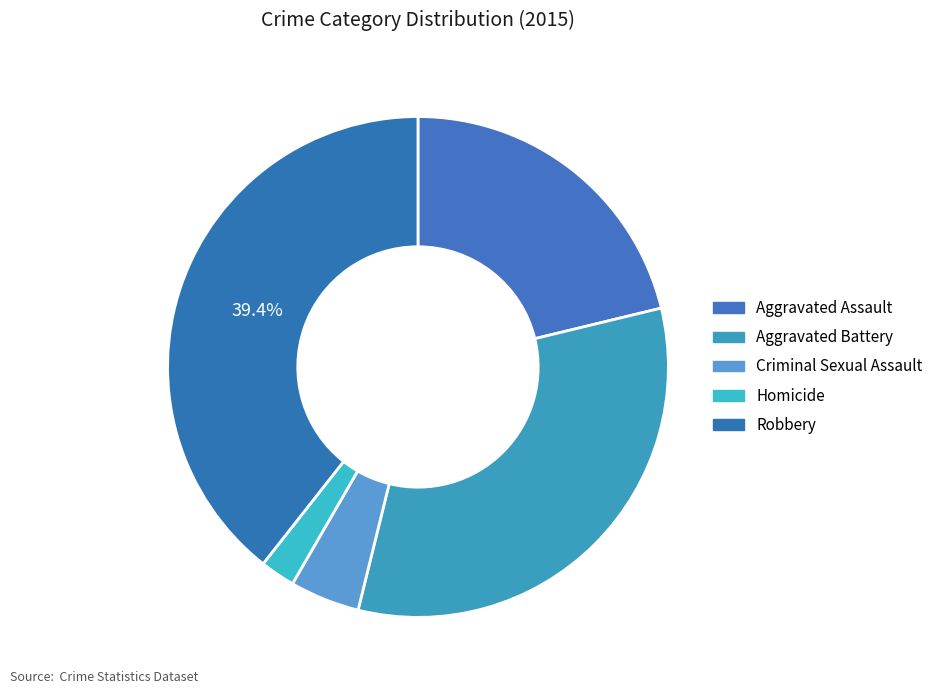

Is there any slice that represents more than half of the pie?

No